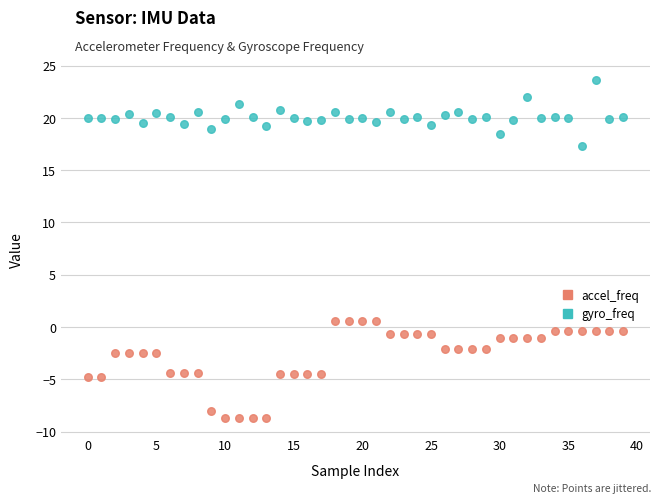

Which series contains the lowest Y value?

accel_freq